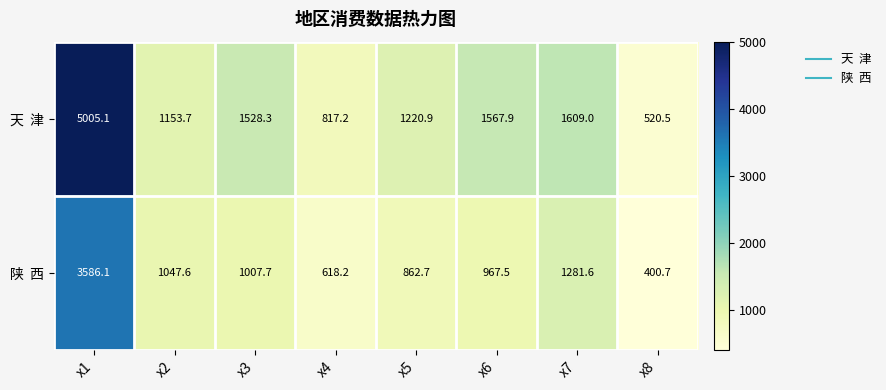

At which category does the chart reach its peak across all series?

x1